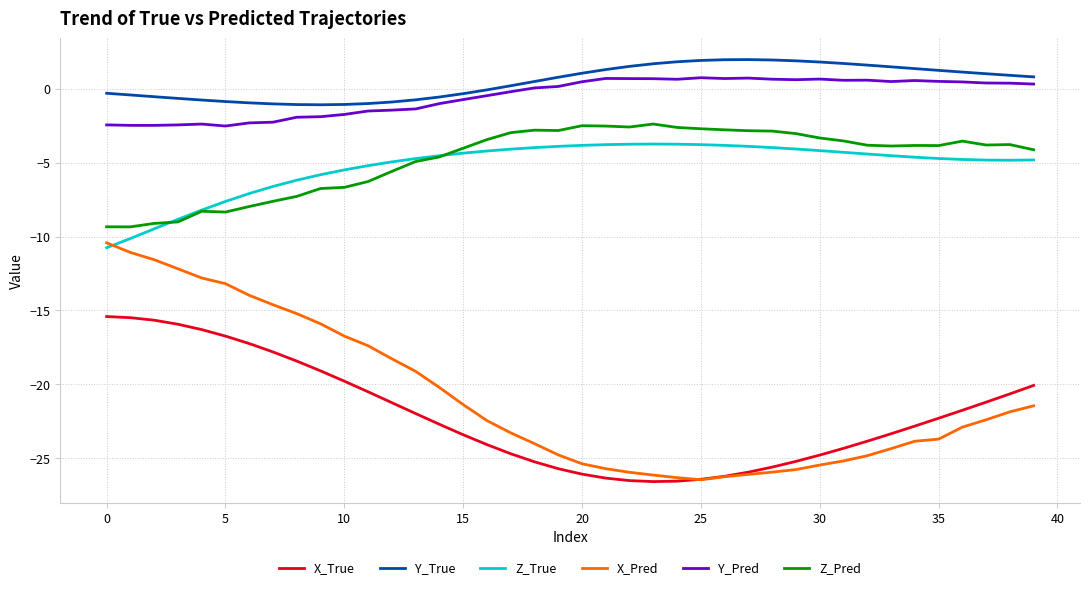

True or false: Y_True and Z_Pred cross at least once.

False